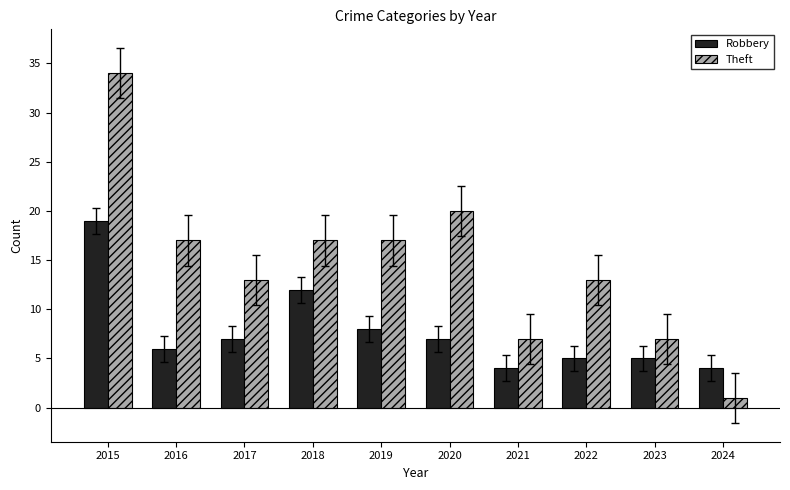

True or false: Theft has a value of 13 at 2017.

True